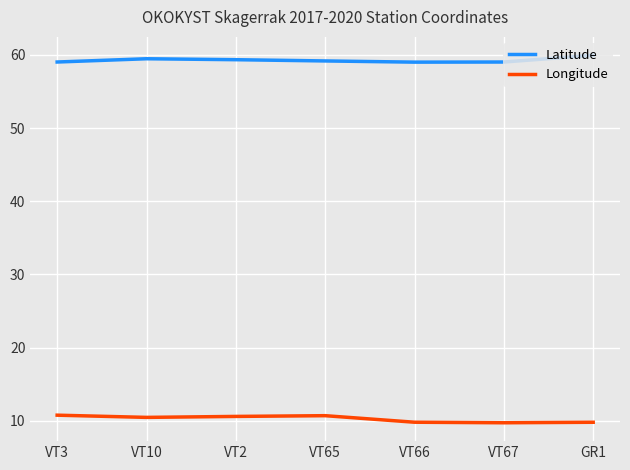

In Latitude, how many points are lower than both neighbors (excluding endpoints)?

1